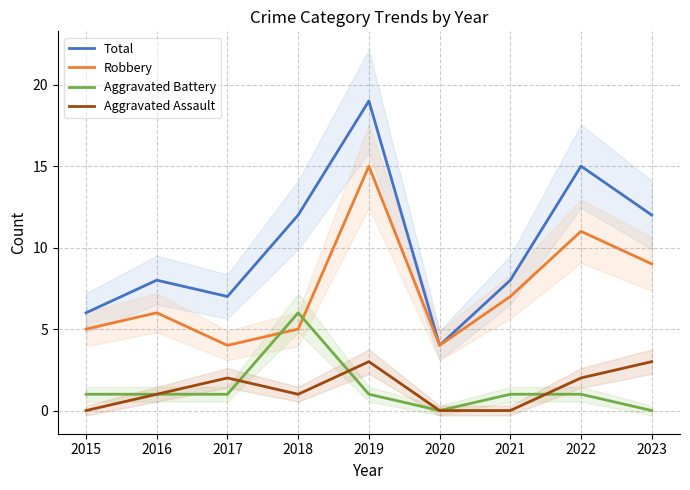

At which category is the sum across all series the highest?

2019